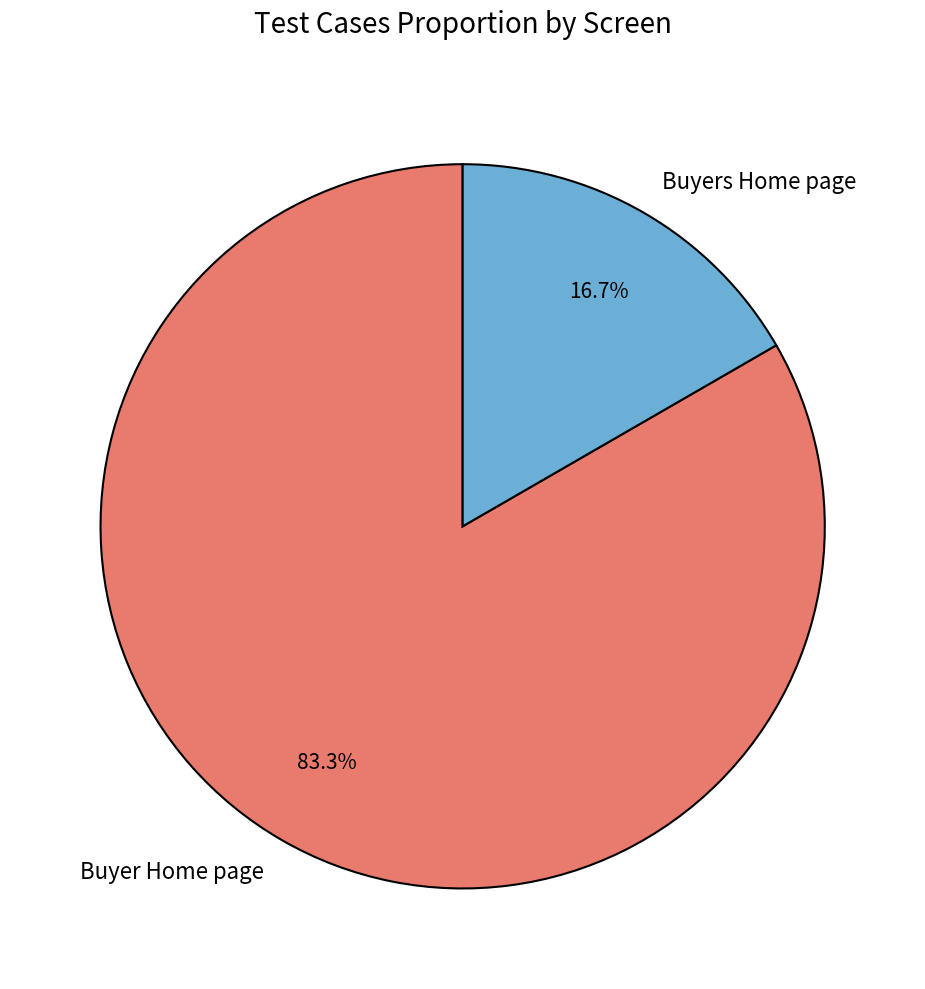

Which slice is the smallest?

Buyers Home page